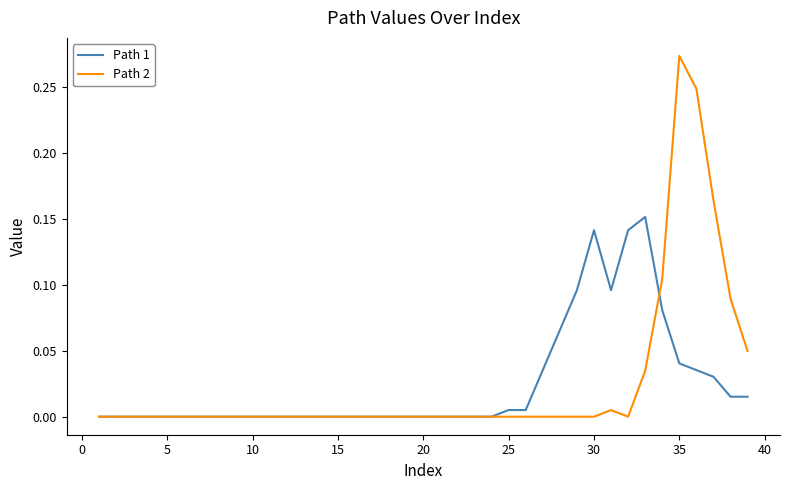

Is this an area chart (filled region under the line)?

No